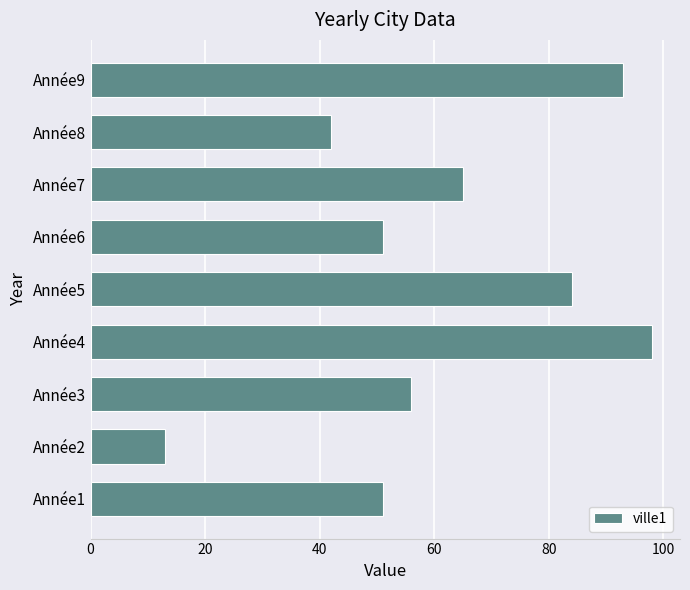

Reading bottom to top, list all the values displayed in this chart.

Année1=51	Année2=13	Année3=56	Année4=98	Année5=84	Année6=51	Année7=65	Année8=42	Année9=93